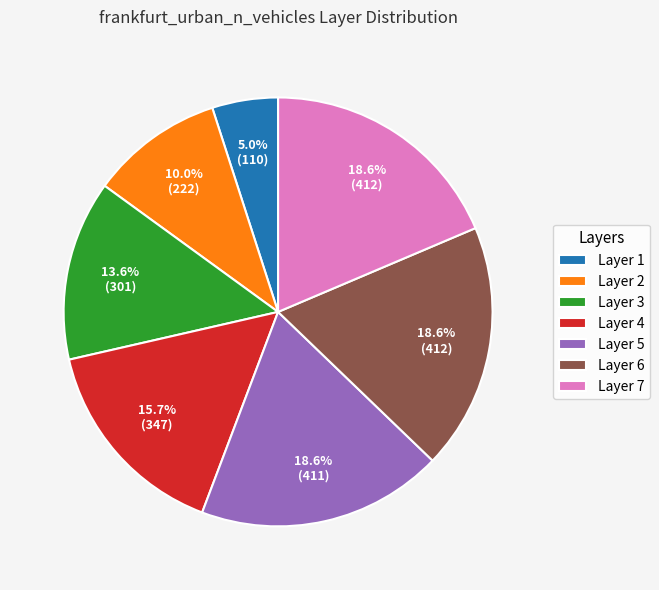

What is the smallest slice in the pie chart?

Layer 1